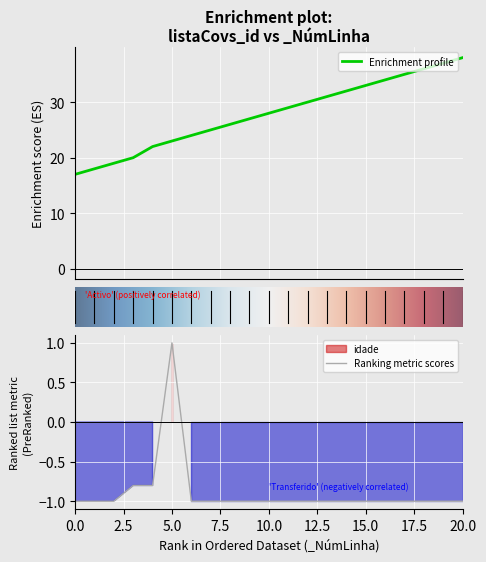

True or false: listaCovs_id and idade cross at least once.

False